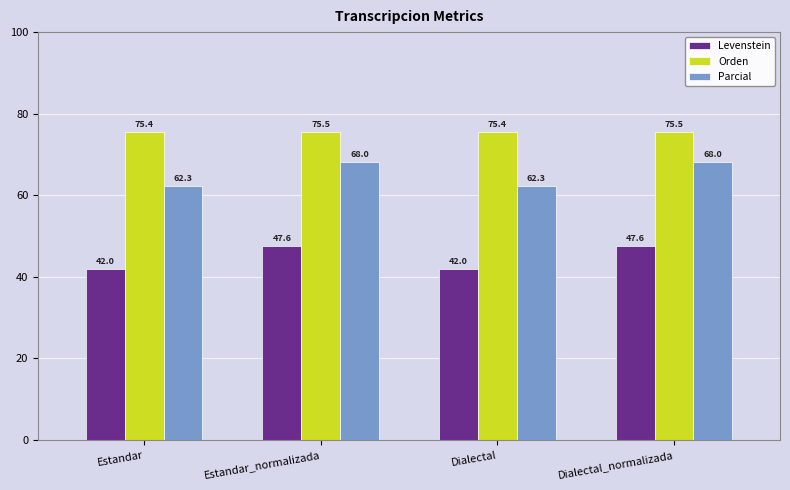

What is the maximum value for Orden?

75.5